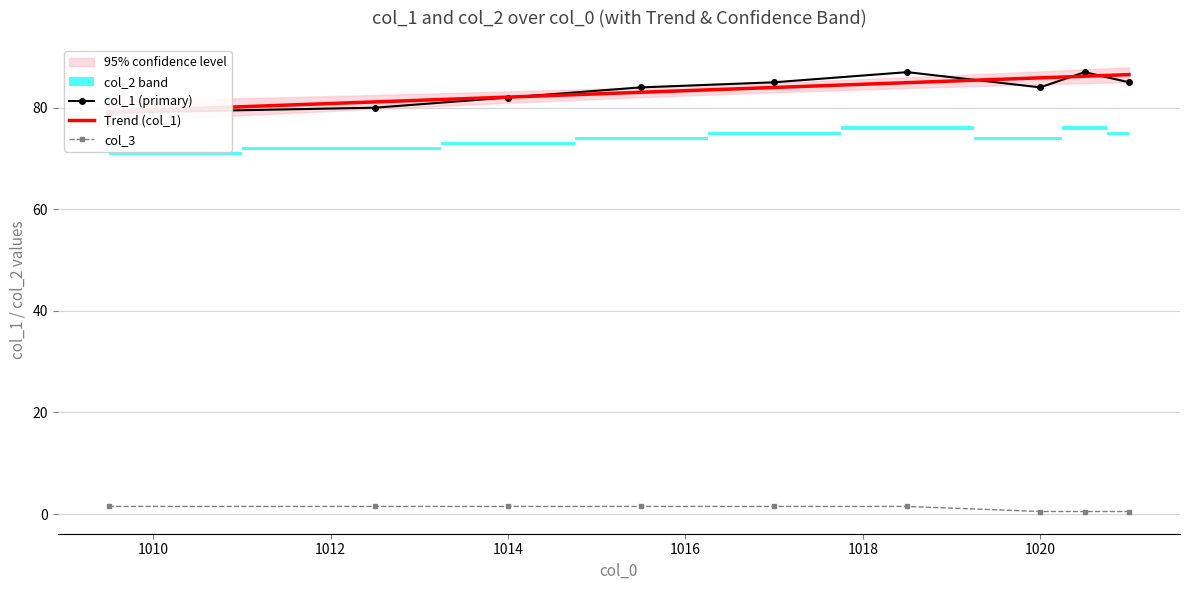

Which category has the highest value in the col_1 (primary) series?

1018